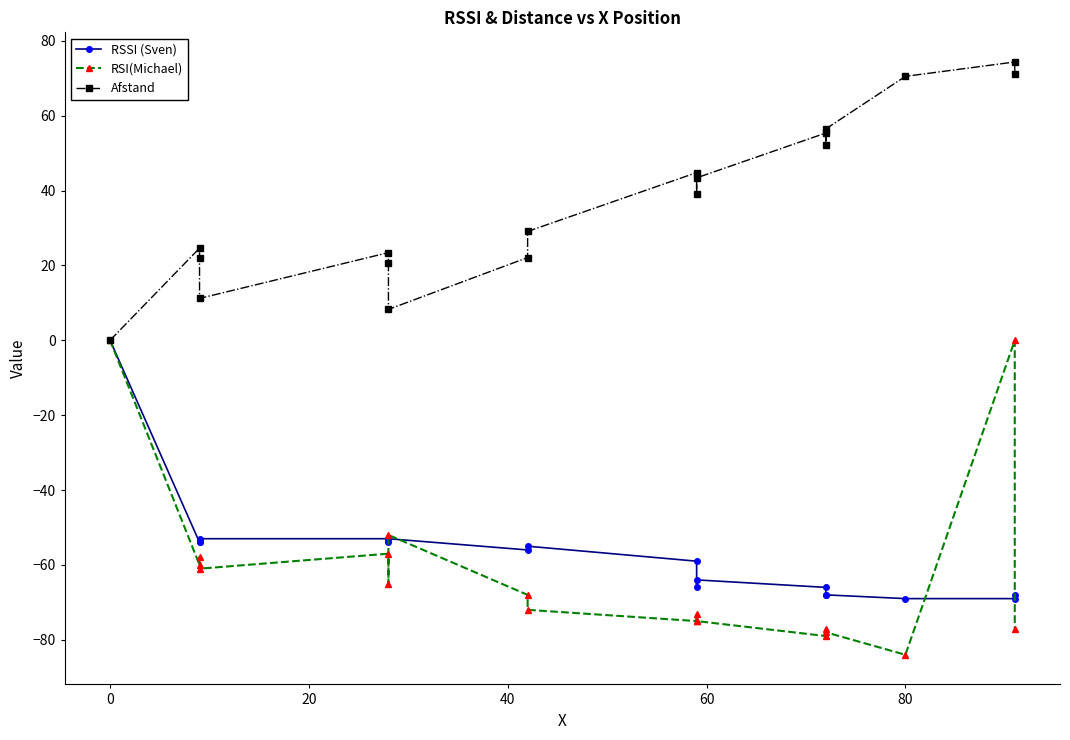

How many series are shown in this chart?

3